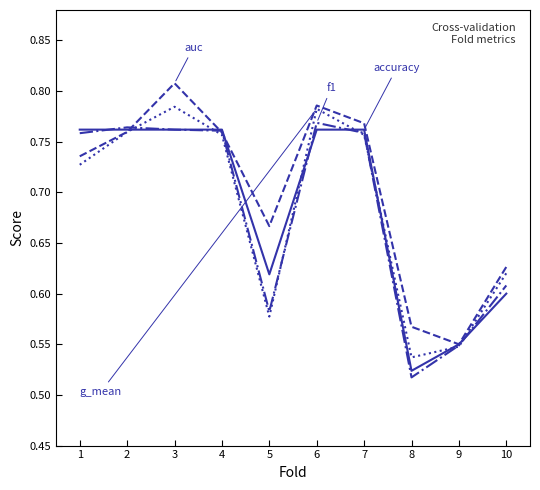

What is the total value across all series at 6?

3.1